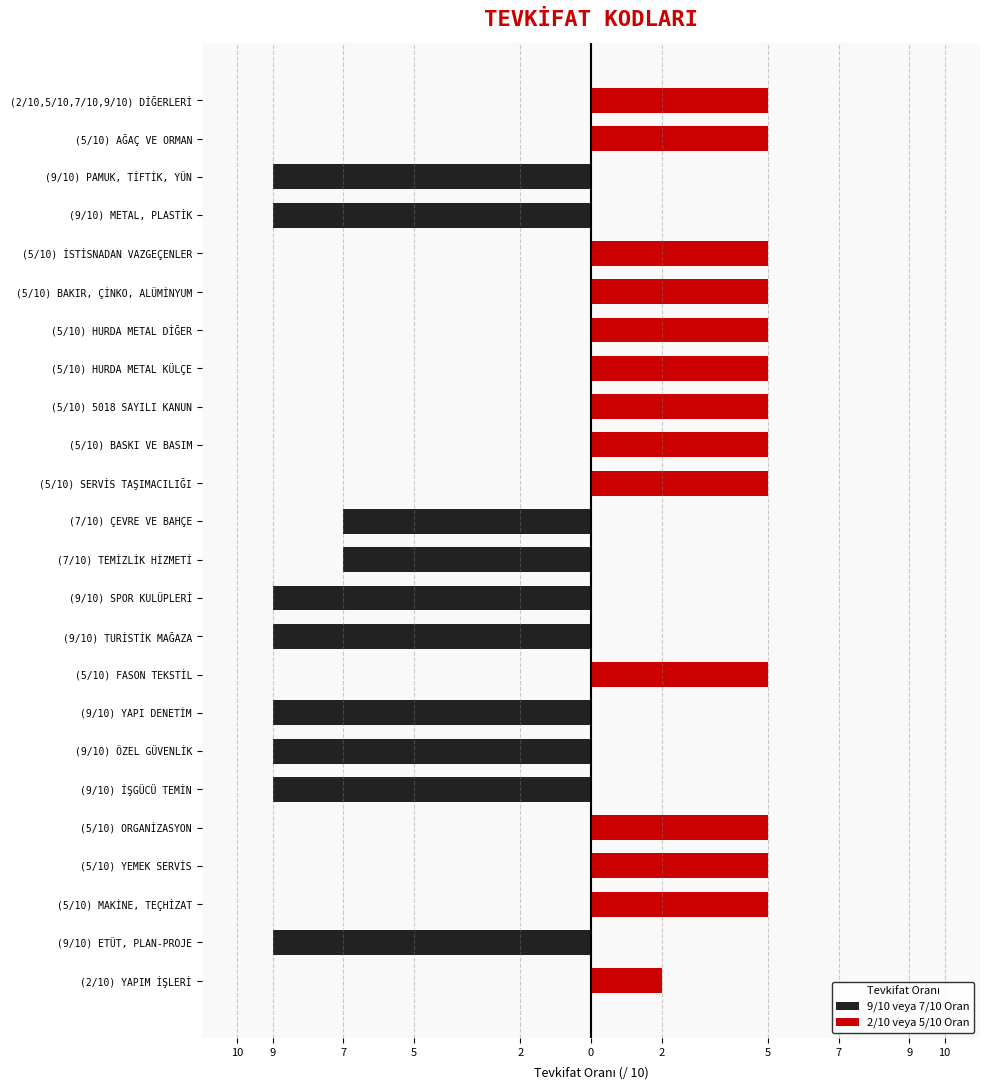

Is the value of 9/10 veya 7/10 Oran at (5/10) FASON TEKSTİL greater than the value of 2/10 veya 5/10 Oran at (7/10) TEMİZLİK HİZMETİ?

No